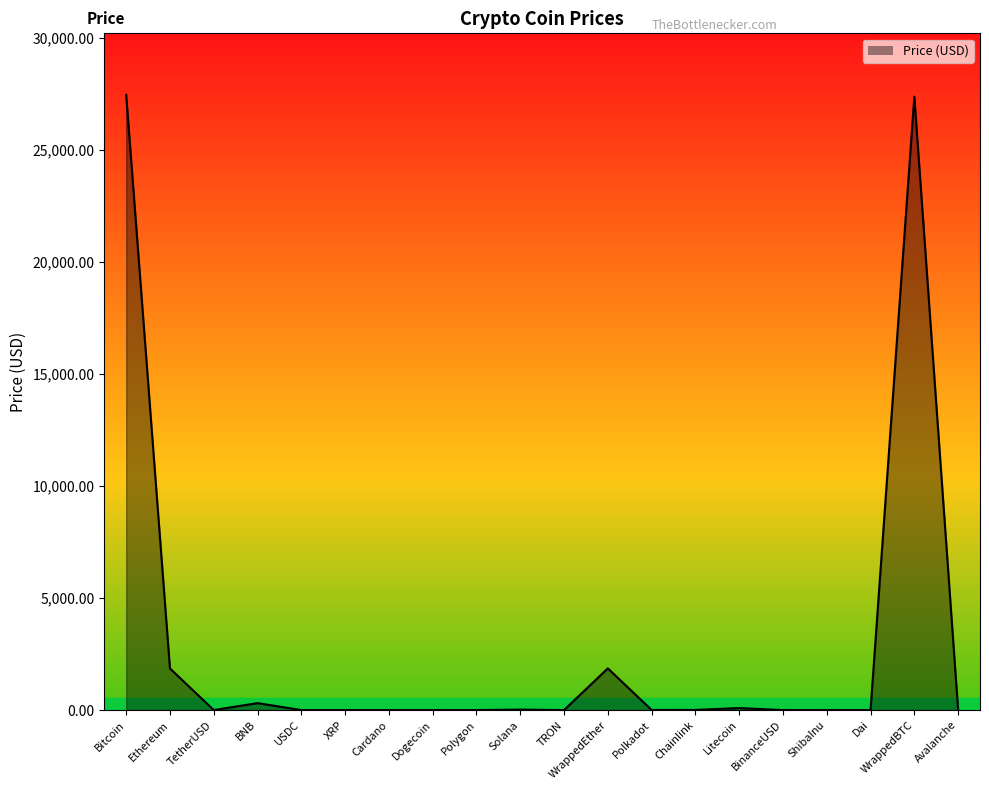

Between BinanceUSD and WrappedBTC, which is larger?

WrappedBTC